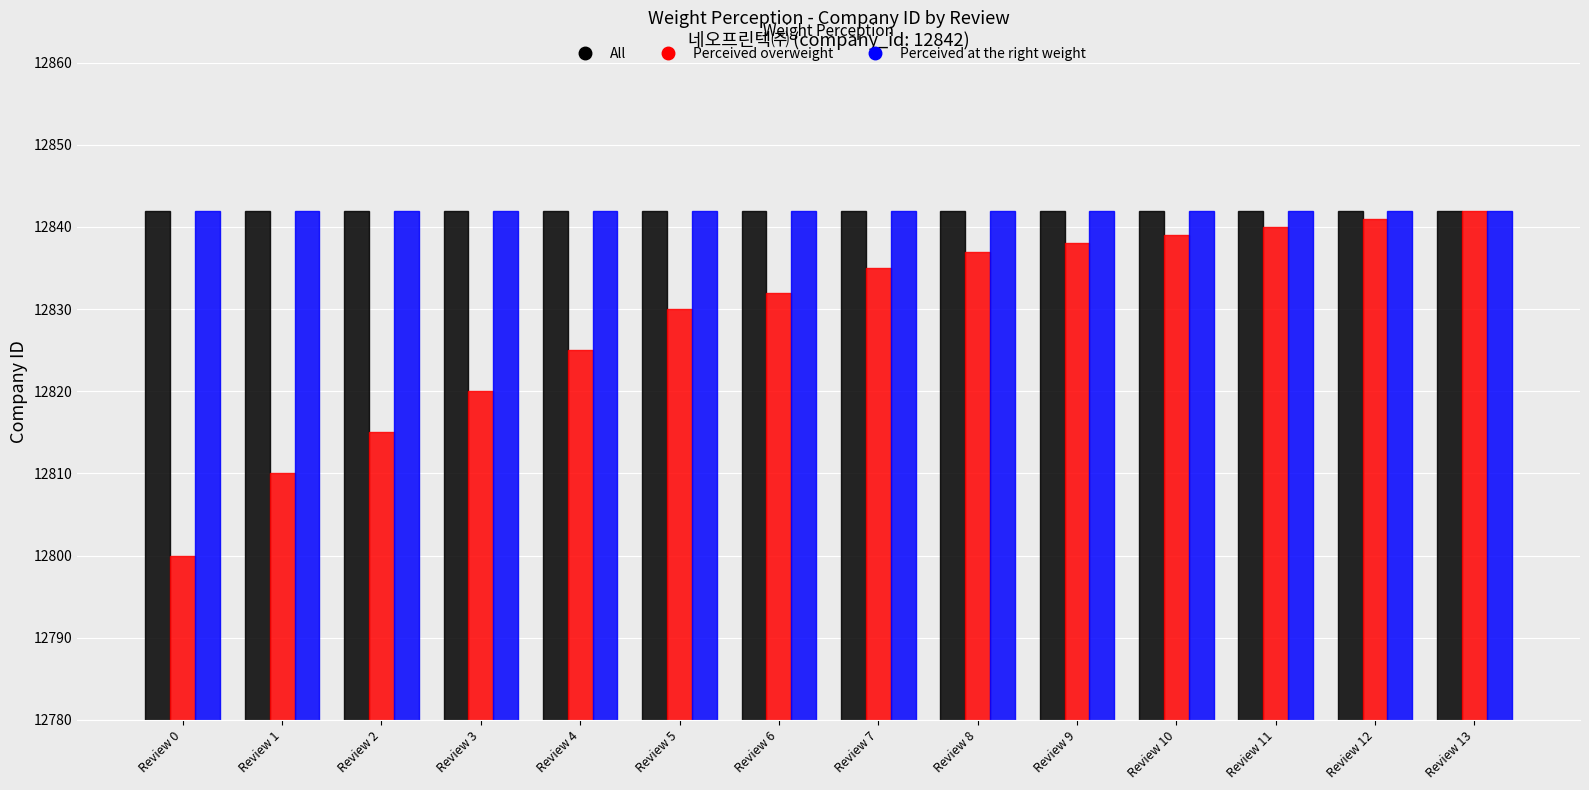

Which series has the largest range (max minus min)?

Perceived overweight